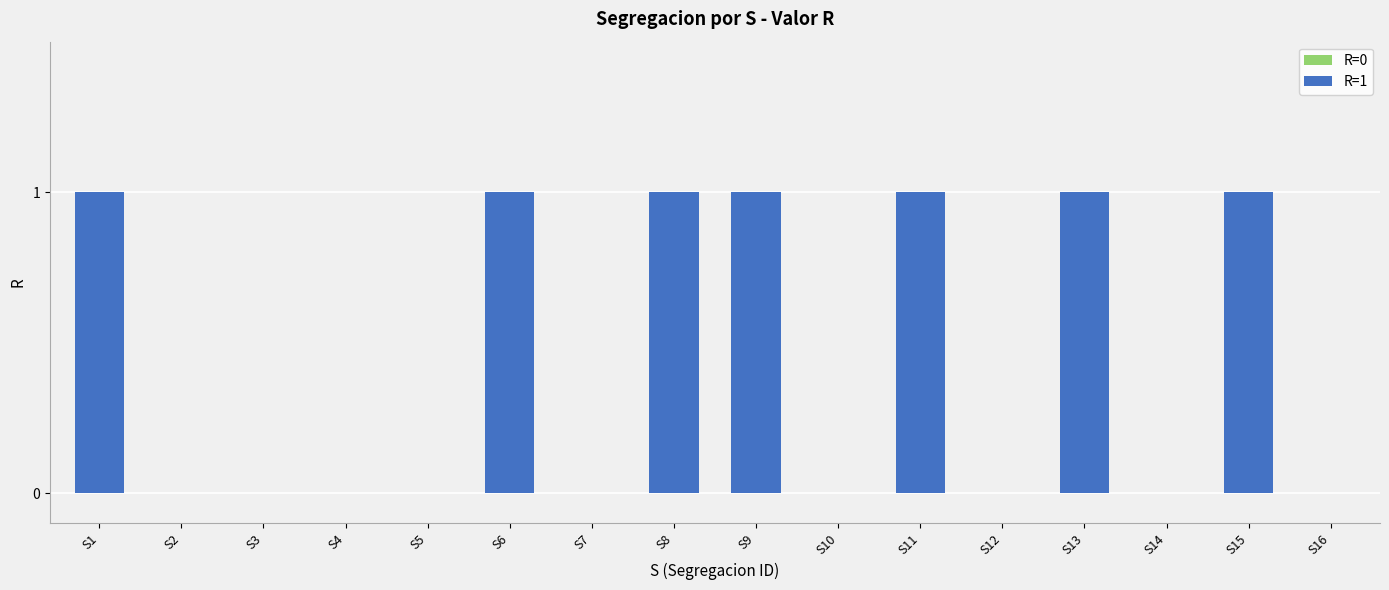

Read the value at S9.

1